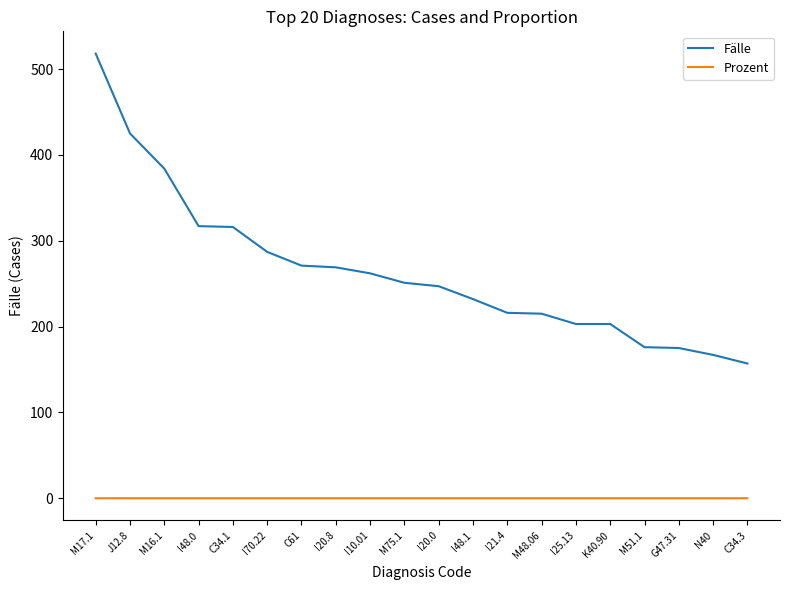

At which category does the chart reach its peak across all series?

M17.1